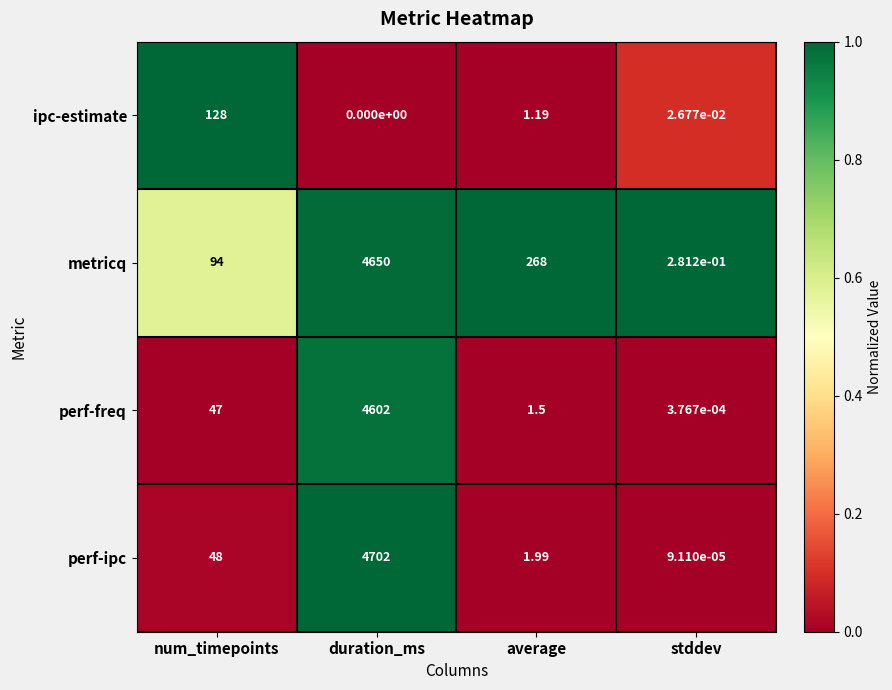

Which series has the largest total across all categories?

metricq